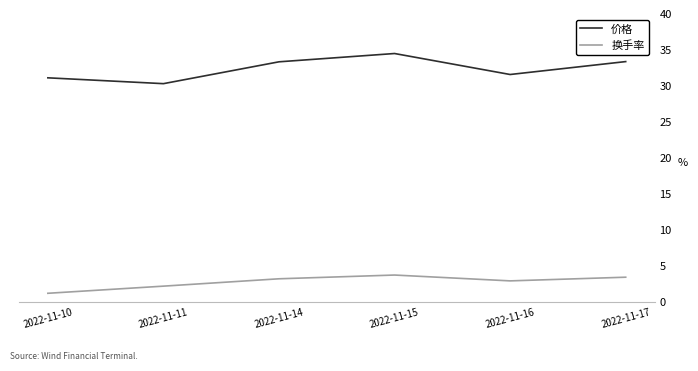

True or false: 换手率 and 价格 cross at least once.

False